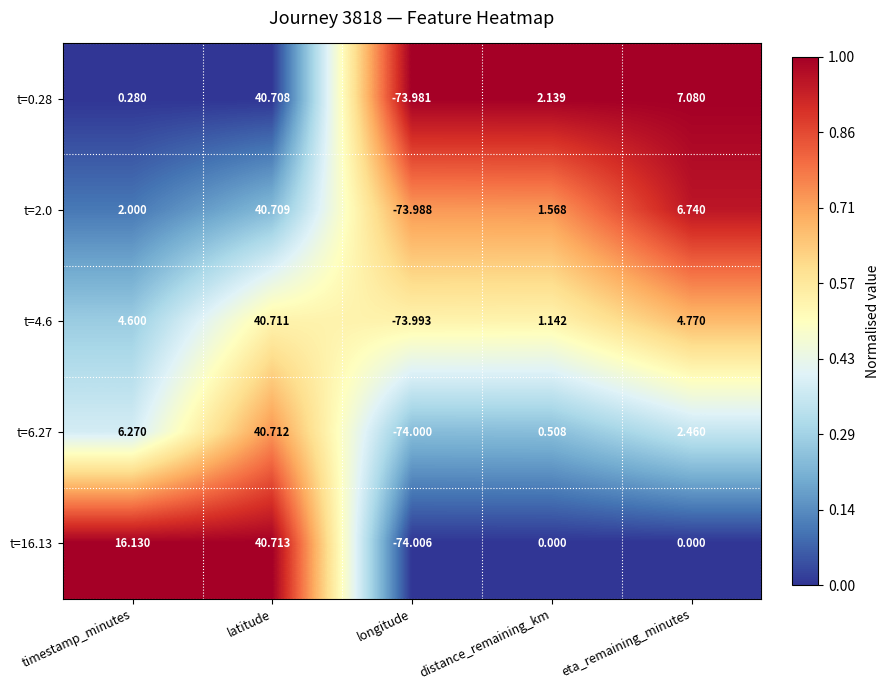

Where is t=0.28 nearest to the value -16?

timestamp_minutes